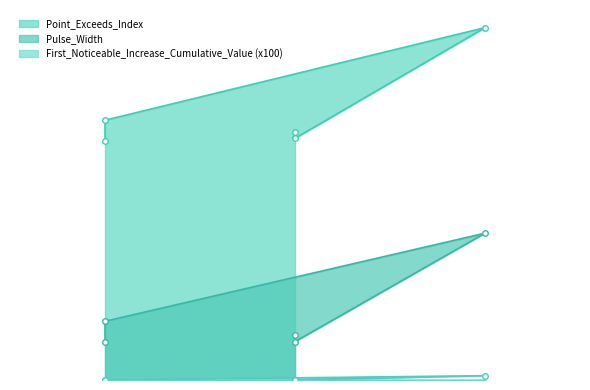

What is the value of the Point_Exceeds_Index point at the 3rd from the left?

156.0